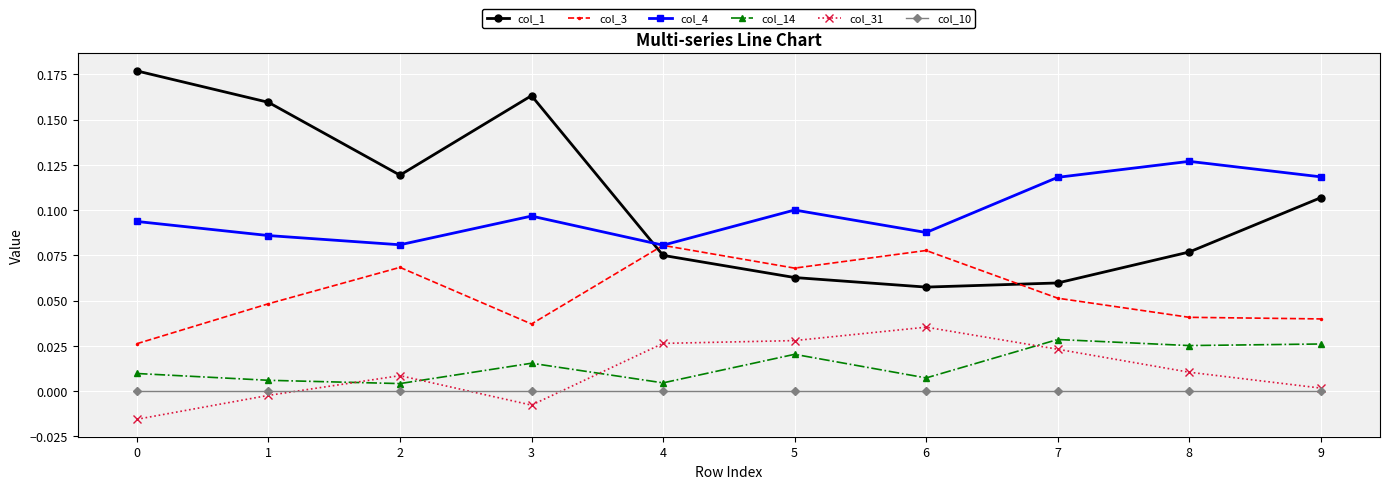

Does the chart display data point markers on the line(s)?

Yes